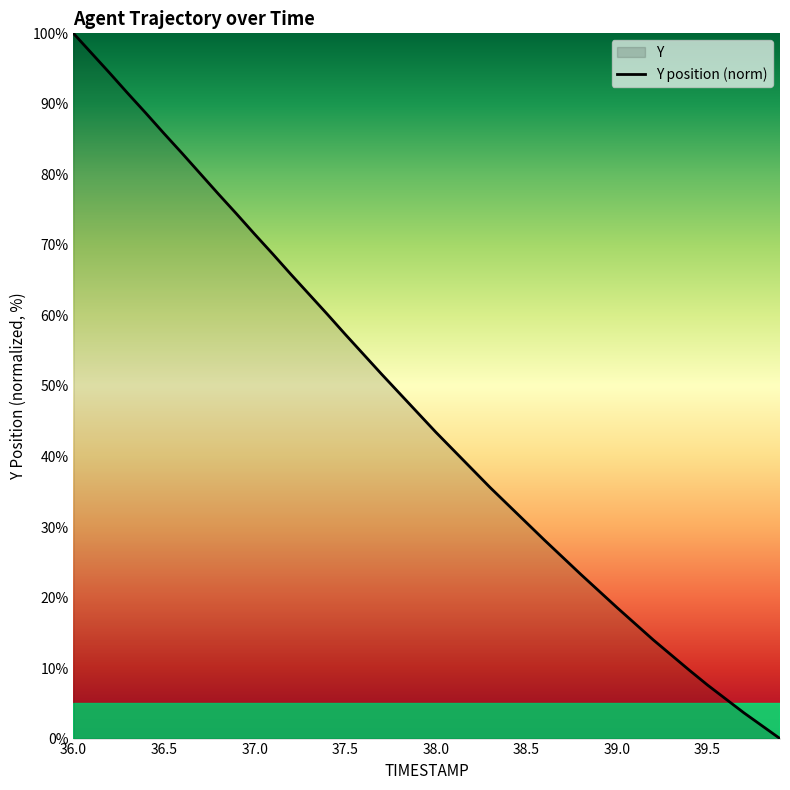

Which category has the highest value across all series?

36.0